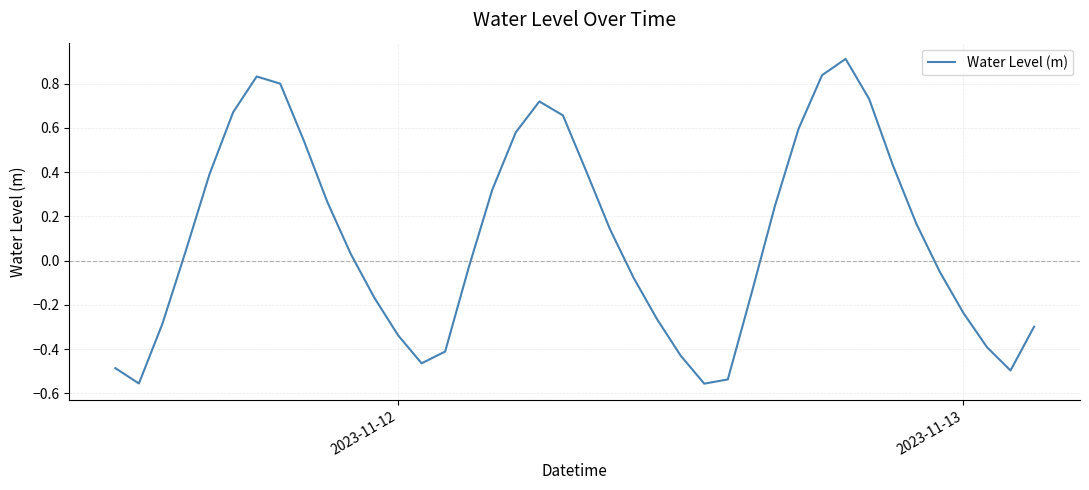

What is the maximum value shown in the chart?

0.9